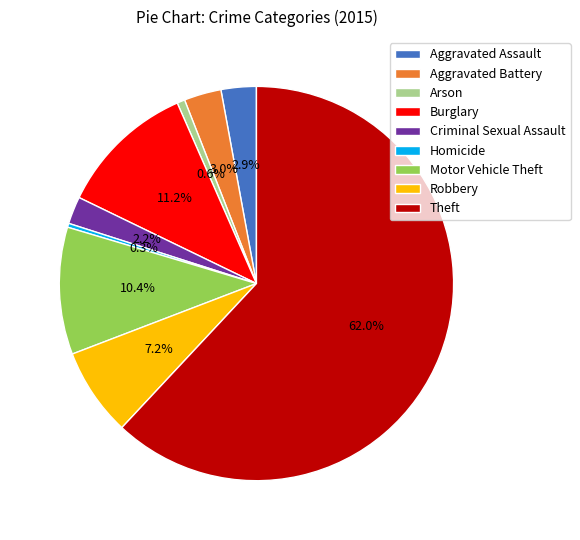

Which has a higher value, Arson or Aggravated Battery?

Aggravated Battery